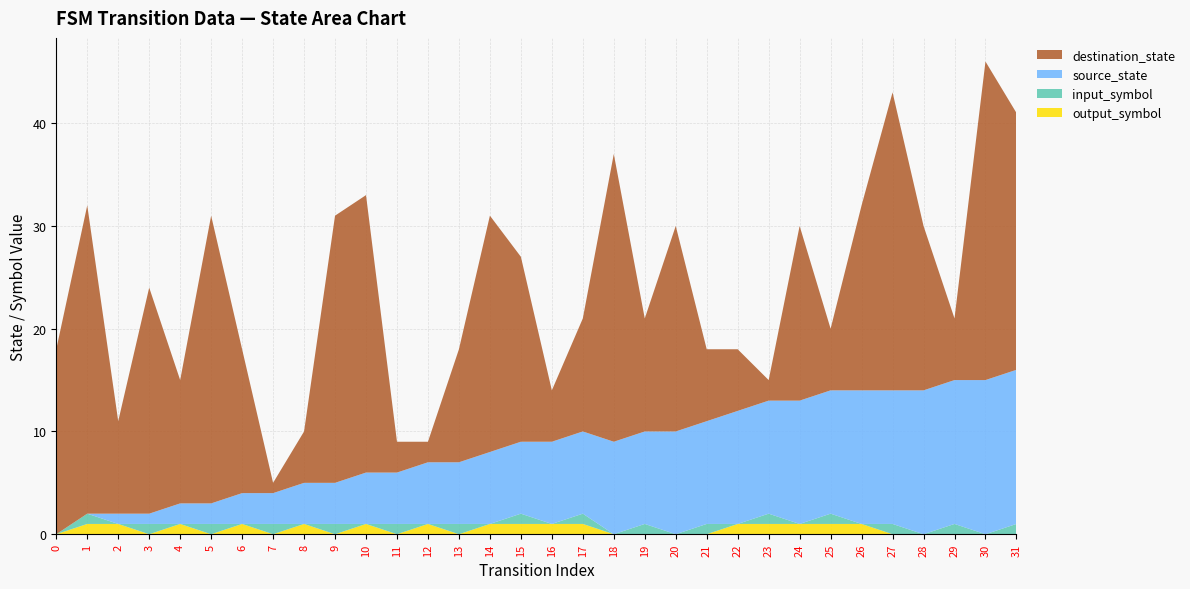

Reading left to right, list all the values displayed in this chart.

source_state: 0=0	1=0	2=1	3=1	4=2	5=2	6=3	7=3	8=4	9=4	10=5	11=5	12=6	13=6	14=7	15=7	16=8	17=8	18=9	19=9	20=10	21=10	22=11	23=11	24=12	25=12	26=13	27=13	28=14	29=14	30=15	31=15
destination_state: 0=18	1=30	2=9	3=22	4=12	5=28	6=14	7=1	8=5	9=26	10=27	11=3	12=2	13=11	14=23	15=18	16=5	17=11	18=28	19=11	20=20	21=7	22=6	23=2	24=17	25=6	26=18	27=29	28=16	29=6	30=31	31=25
input_symbol_num: 0=0	1=1	2=0	3=1	4=0	5=1	6=0	7=1	8=0	9=1	10=0	11=1	12=0	13=1	14=0	15=1	16=0	17=1	18=0	19=1	20=0	21=1	22=0	23=1	24=0	25=1	26=0	27=1	28=0	29=1	30=0	31=1
output_symbol_num: 0=0	1=1	2=1	3=0	4=1	5=0	6=1	7=0	8=1	9=0	10=1	11=0	12=1	13=0	14=1	15=1	16=1	17=1	18=0	19=0	20=0	21=0	22=1	23=1	24=1	25=1	26=1	27=0	28=0	29=0	30=0	31=0